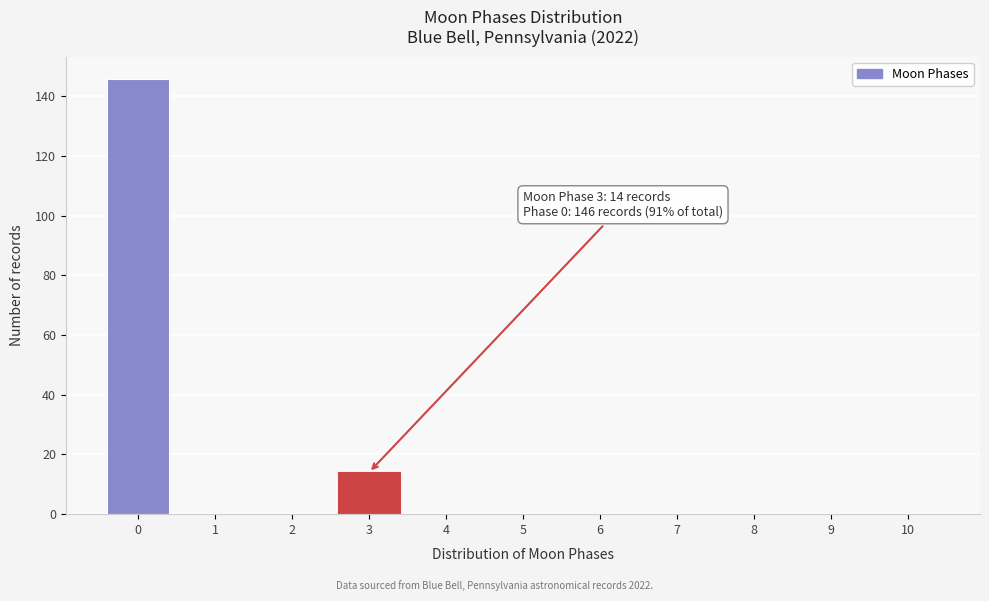

Reading left to right, extract all data points from this chart.

0=146	1=0	2=0	3=14	4=0	5=0	6=0	7=0	8=0	9=0	10=0